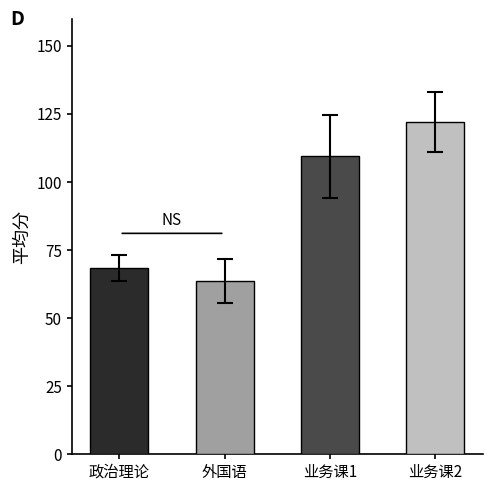

At which category does the chart reach its minimum across all series?

外国语